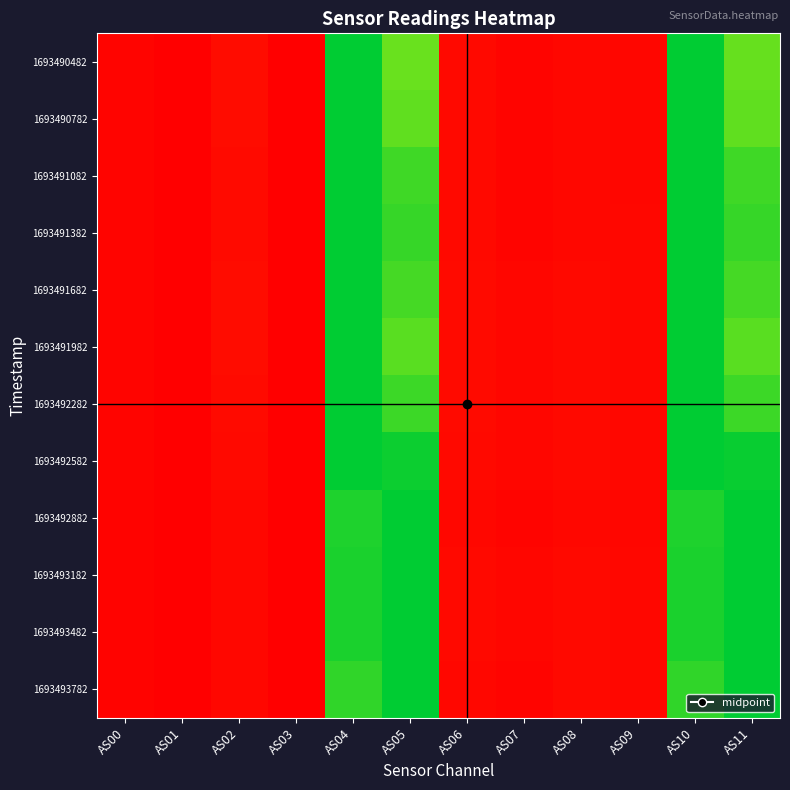

Reading right to left, what are all the values shown in this chart?

1693490482: AS11=0.9	AS10=1.0	AS09=0.0	AS08=0.0	AS07=0.0	AS06=0.0	AS05=0.9	AS04=1.0	AS03=0.0	AS02=0.0	AS01=0.0	AS00=0.0
1693490782: AS11=0.9	AS10=1.0	AS09=0.0	AS08=0.0	AS07=0.0	AS06=0.0	AS05=0.9	AS04=1.0	AS03=0.0	AS02=0.0	AS01=0.0	AS00=0.0
1693491082: AS11=0.9	AS10=1.0	AS09=0.0	AS08=0.0	AS07=0.0	AS06=0.0	AS05=0.9	AS04=1.0	AS03=0.0	AS02=0.0	AS01=0.0	AS00=0.0
1693491382: AS11=0.9	AS10=1.0	AS09=0.0	AS08=0.0	AS07=0.0	AS06=0.0	AS05=0.9	AS04=1.0	AS03=0.0	AS02=0.0	AS01=0.0	AS00=0.0
1693491682: AS11=0.9	AS10=1.0	AS09=0.0	AS08=0.0	AS07=0.0	AS06=0.0	AS05=0.9	AS04=1.0	AS03=0.0	AS02=0.0	AS01=0.0	AS00=0.0
1693491982: AS11=0.9	AS10=1.0	AS09=0.0	AS08=0.0	AS07=0.0	AS06=0.0	AS05=0.9	AS04=1.0	AS03=0.0	AS02=0.0	AS01=0.0	AS00=0.0
1693492282: AS11=0.9	AS10=1.0	AS09=0.0	AS08=0.0	AS07=0.0	AS06=0.0	AS05=0.9	AS04=1.0	AS03=0.0	AS02=0.0	AS01=0.0	AS00=0.0
1693492582: AS11=1.0	AS10=1.0	AS09=0.0	AS08=0.0	AS07=0.0	AS06=0.0	AS05=1.0	AS04=1.0	AS03=0.0	AS02=0.0	AS01=0.0	AS00=0.0
1693492882: AS11=1.0	AS10=1.0	AS09=0.0	AS08=0.0	AS07=0.0	AS06=0.0	AS05=1.0	AS04=1.0	AS03=0.0	AS02=0.0	AS01=0.0	AS00=0.0
1693493182: AS11=1.0	AS10=1.0	AS09=0.0	AS08=0.0	AS07=0.0	AS06=0.0	AS05=1.0	AS04=1.0	AS03=0.0	AS02=0.0	AS01=0.0	AS00=0.0
1693493482: AS11=1.0	AS10=1.0	AS09=0.0	AS08=0.0	AS07=0.0	AS06=0.0	AS05=1.0	AS04=1.0	AS03=0.0	AS02=0.0	AS01=0.0	AS00=0.0
1693493782: AS11=1.0	AS10=0.9	AS09=0.0	AS08=0.0	AS07=0.0	AS06=0.0	AS05=1.0	AS04=0.9	AS03=0.0	AS02=0.0	AS01=0.0	AS00=0.0